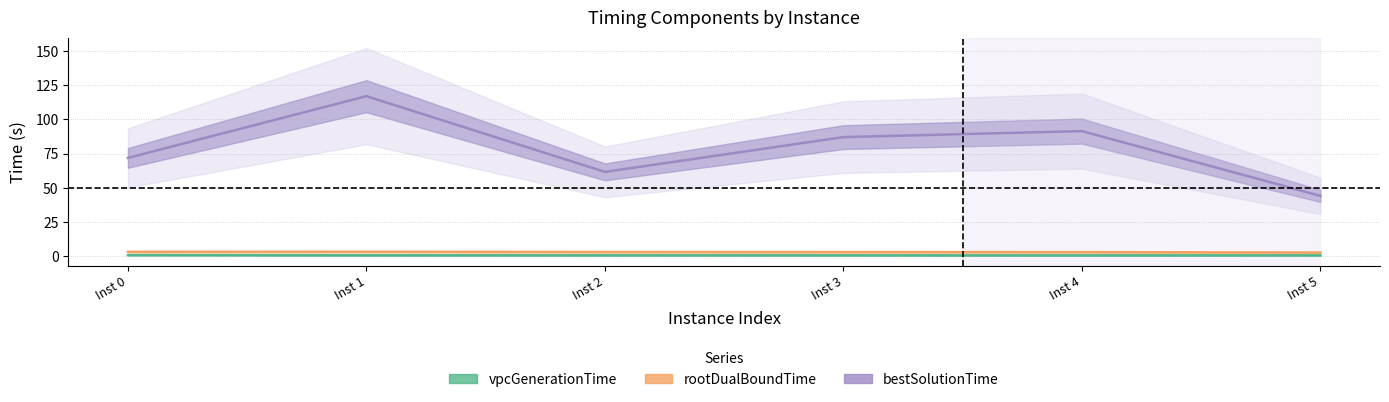

How many data points in bestSolutionTime are above 87?

3